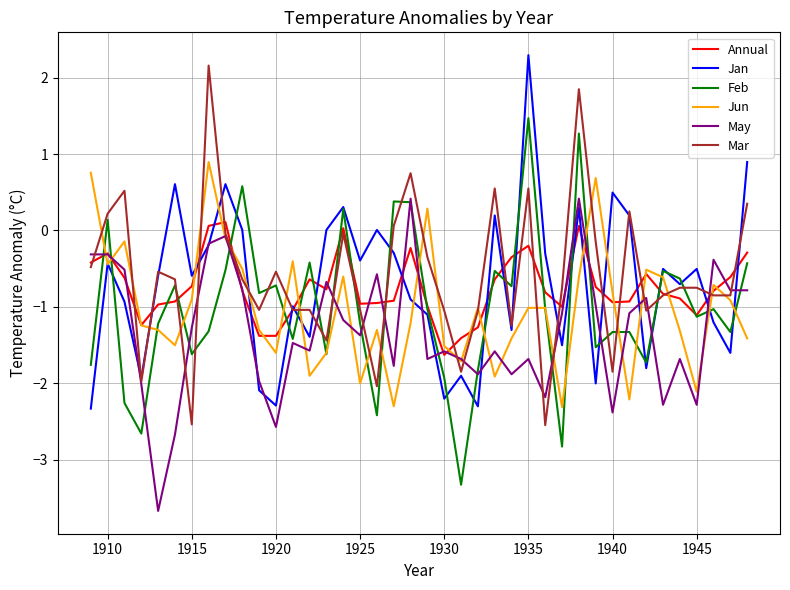

What is the minimum value shown in the chart?

-3.7